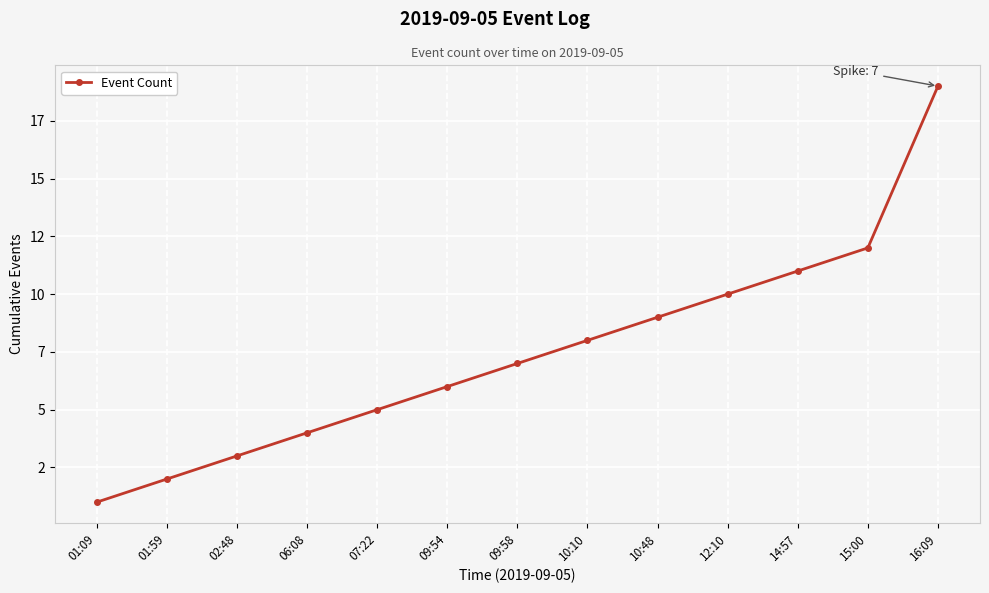

Where does the data first go above 7?

10:10